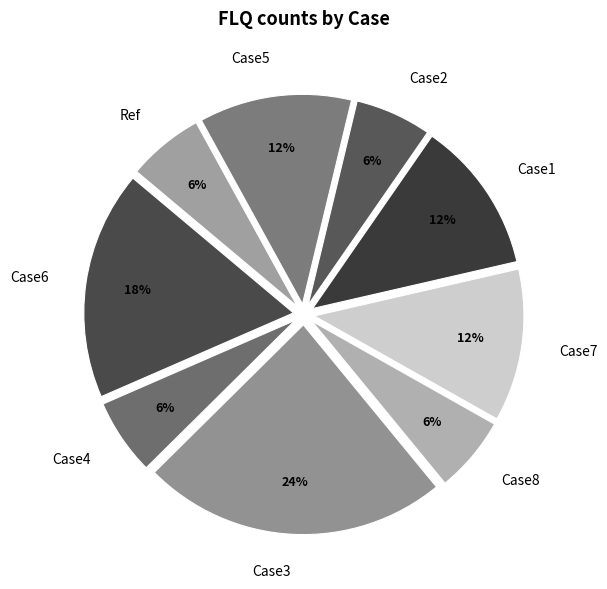

Combined, do Case4 and Ref account for over 50%?

No